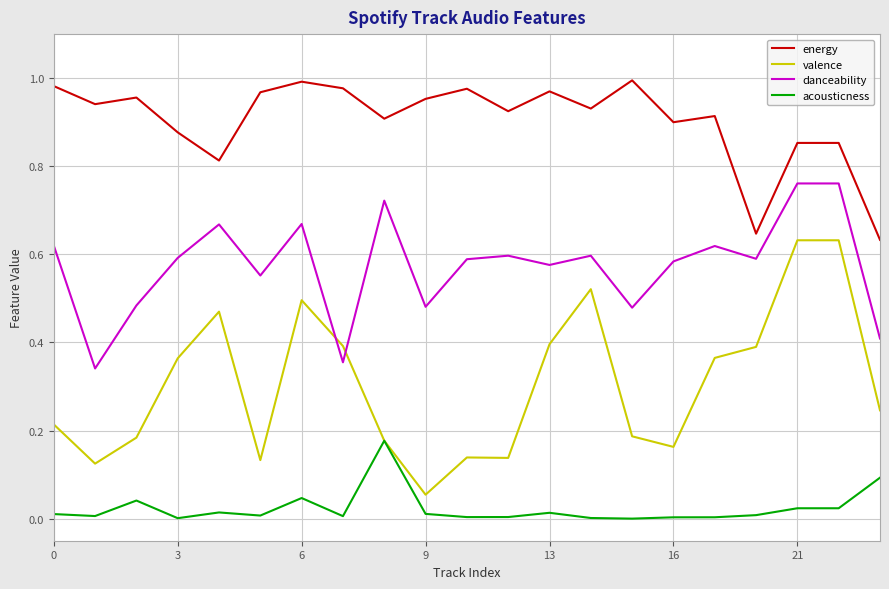

List the series in order of their peak value, lowest first.

acousticness, valence, danceability, energy